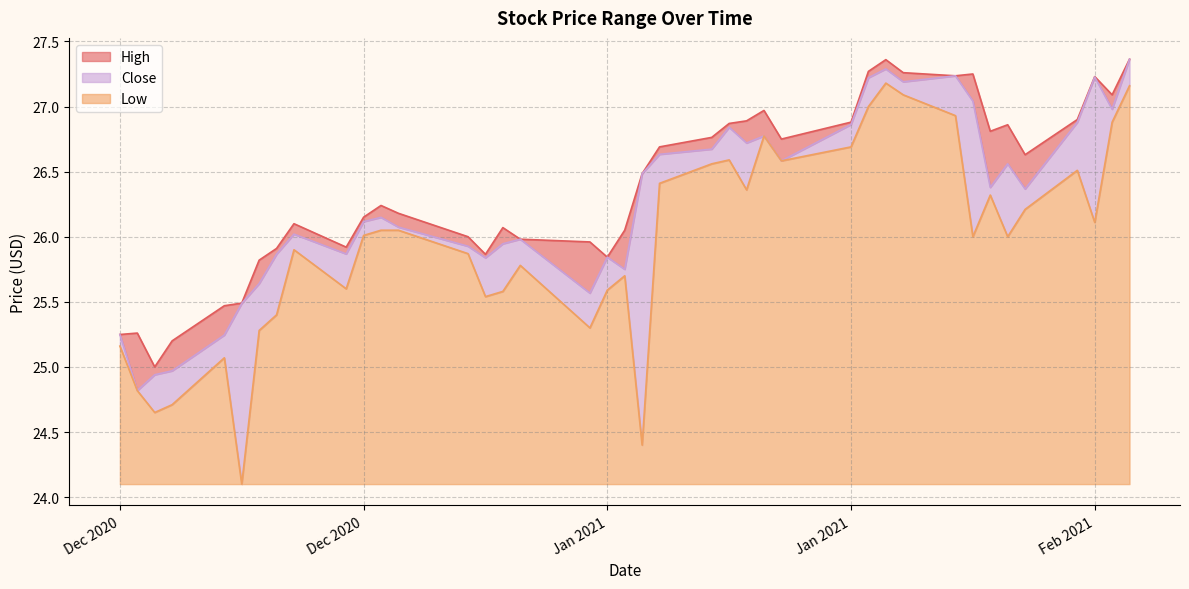

What are all the series names shown in the legend?

High, Close, Low